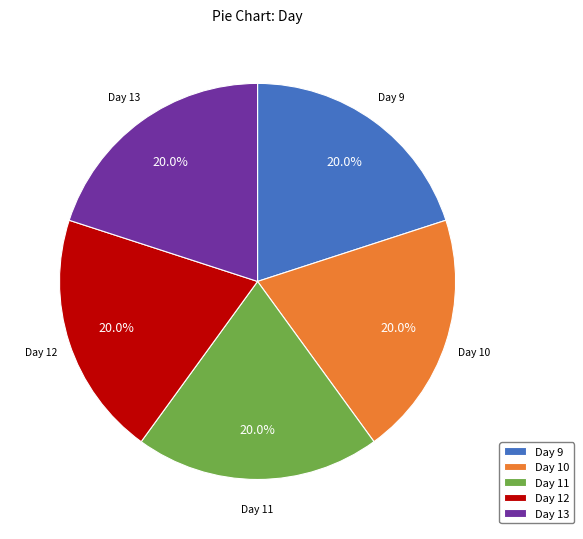

What portion of the pie excludes Day 12?

80.0%